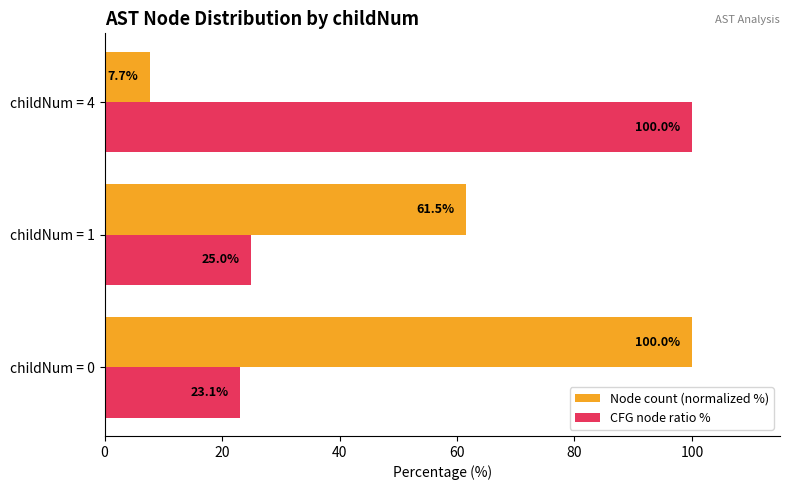

What is the approximate value of Node count (normalized %) at childNum = 0?

100.0